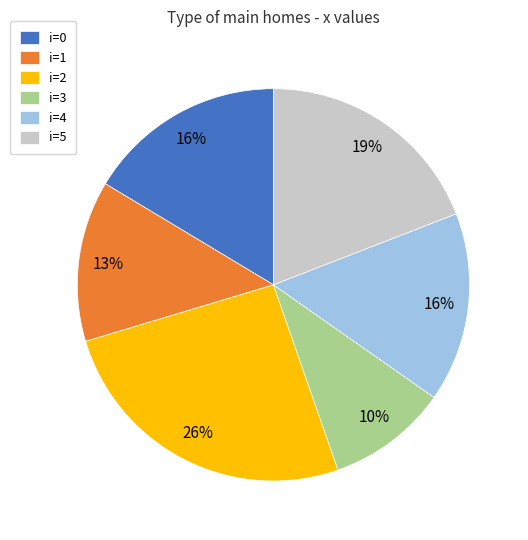

To the nearest percent, what is the difference between the i=5 and i=3 slice percentages?

9%